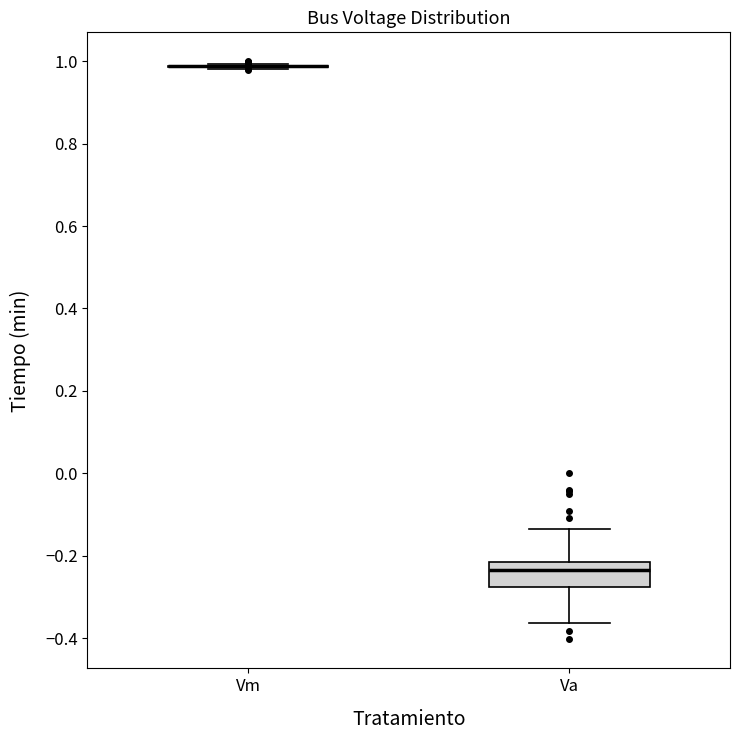

Reading left to right, transcribe this box plot: for each box, give where its median line is, the range the box spans, and where its two whiskers end, as read against the y-axis. The values are not printed on the chart, so give them approximately, as read against the axis.

Vm: box collapsed to a line at 0.98, whiskers 0.98 to 1.00
Va: median -0.24, box -0.28 to -0.22, whiskers -0.36 to -0.14